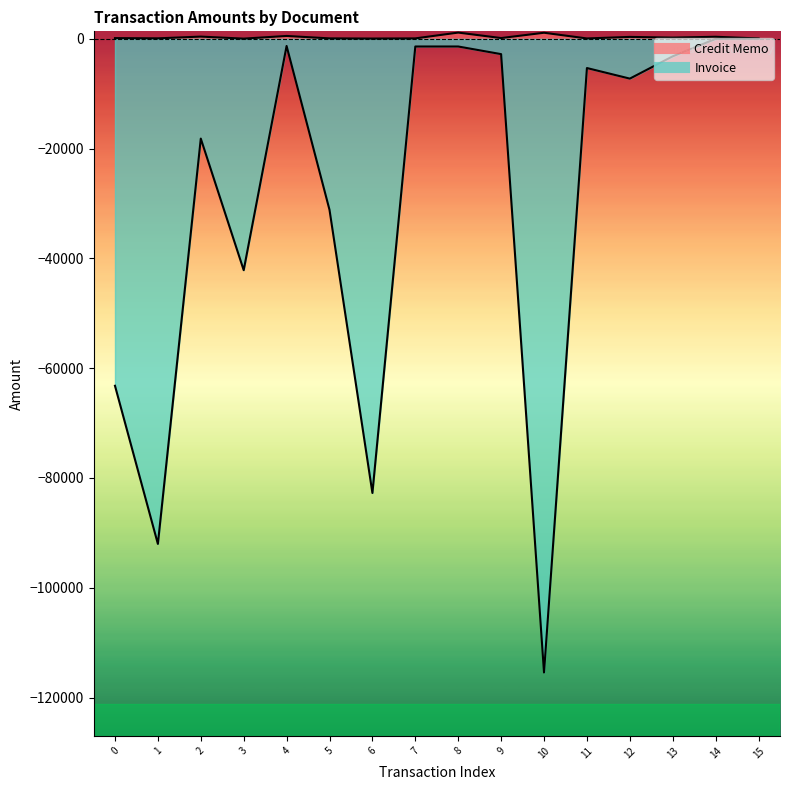

Read the value at 10.

1113.4